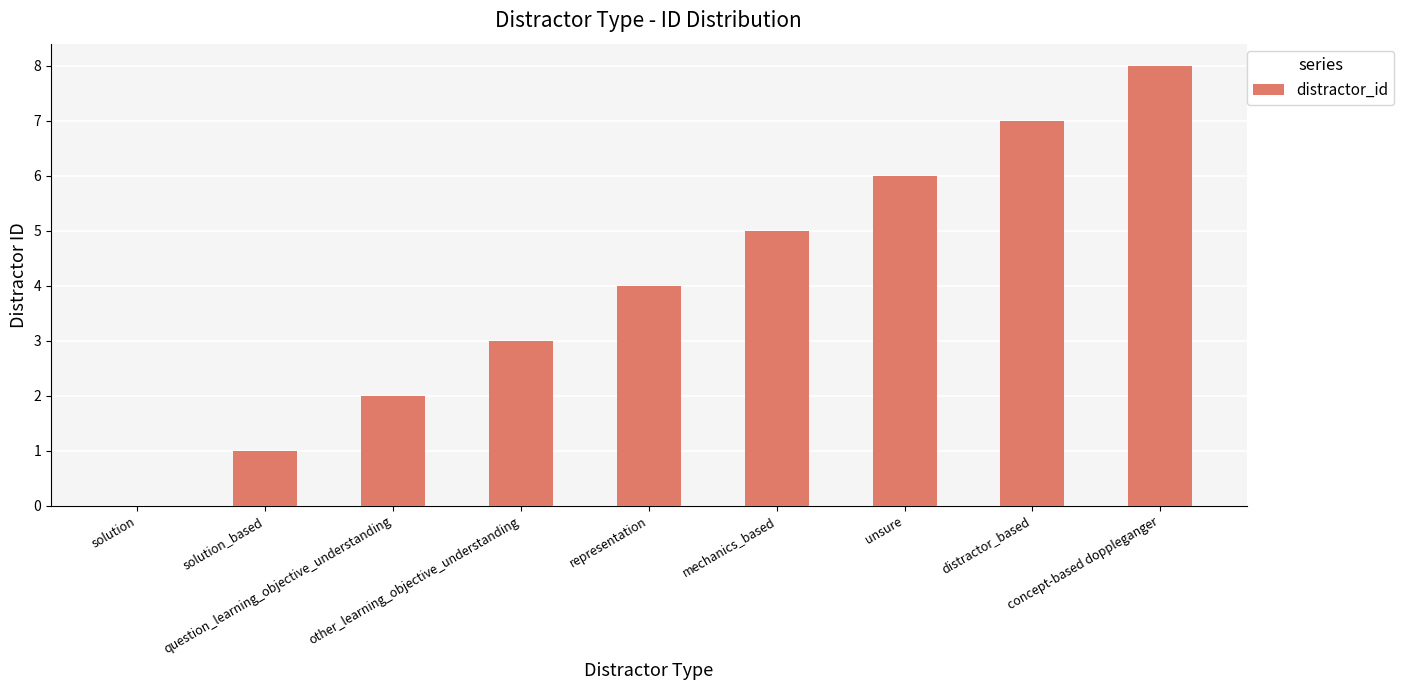

What is the maximum value shown in the chart?

8